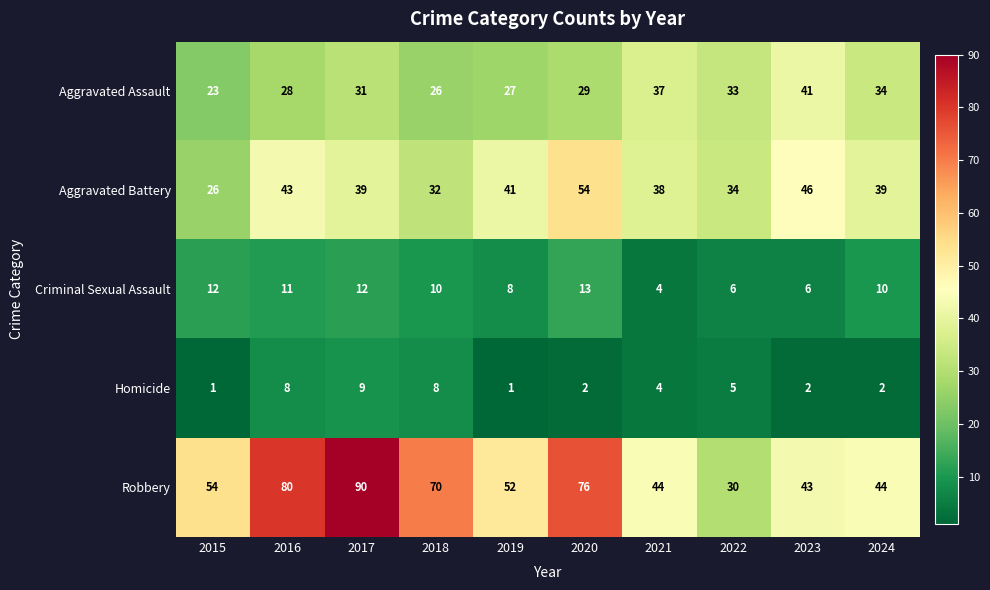

At which label does Criminal Sexual Assault reach its peak?

2020